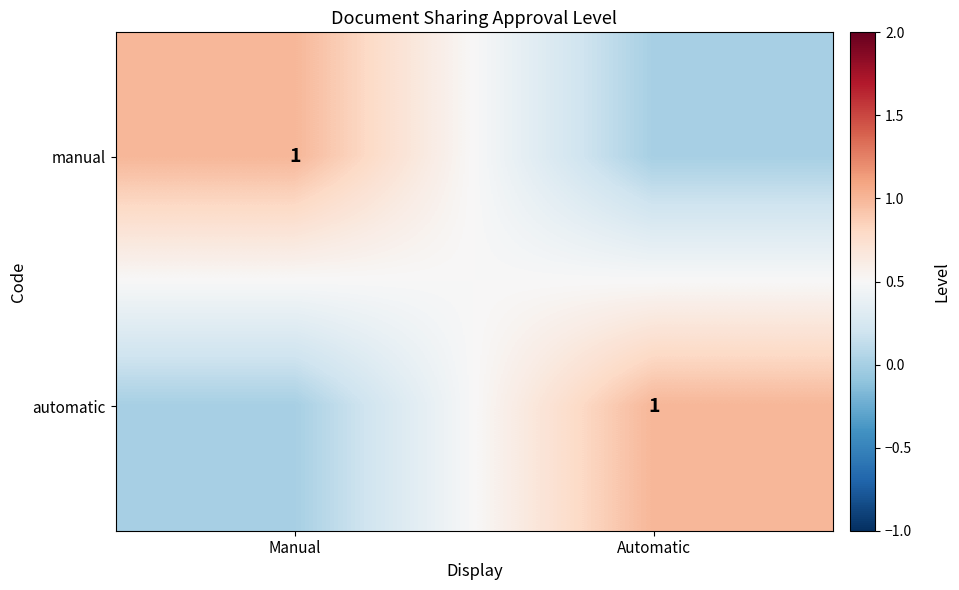

The manual series shows 1 at Manual. True or false?

True